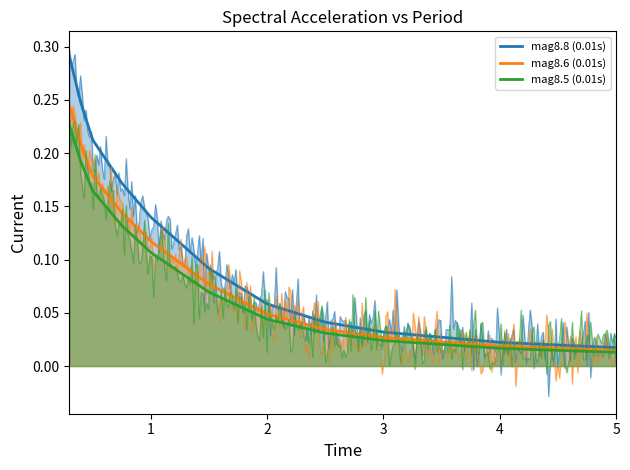

True or false: mag8.5 (0.01s) and mag8.8 (0.01s) intersect in this chart.

False